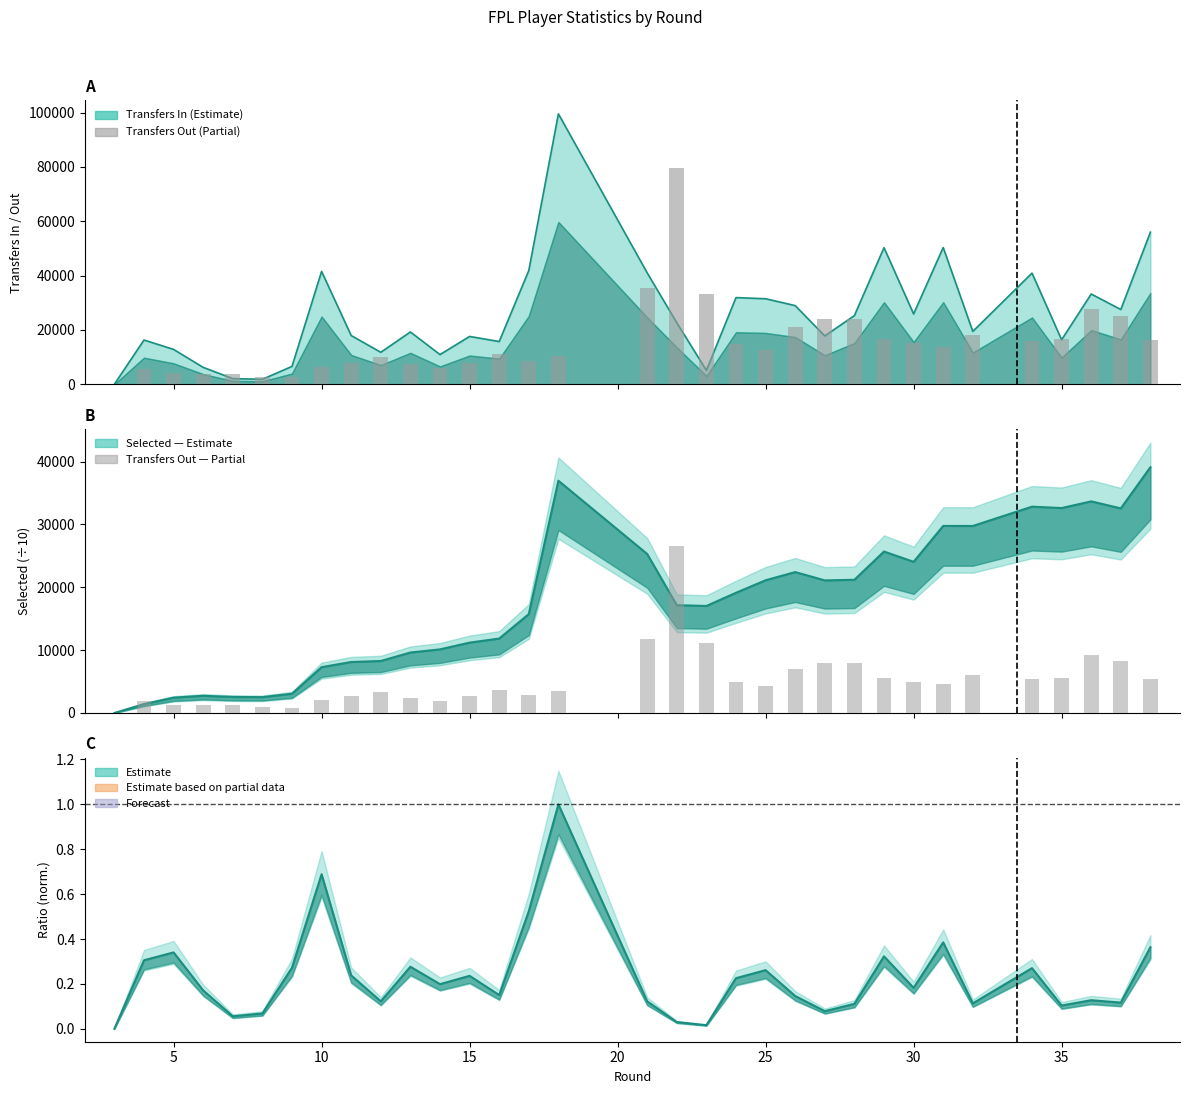

At 14, list the series in order from largest to smallest.

transfers_in, selected